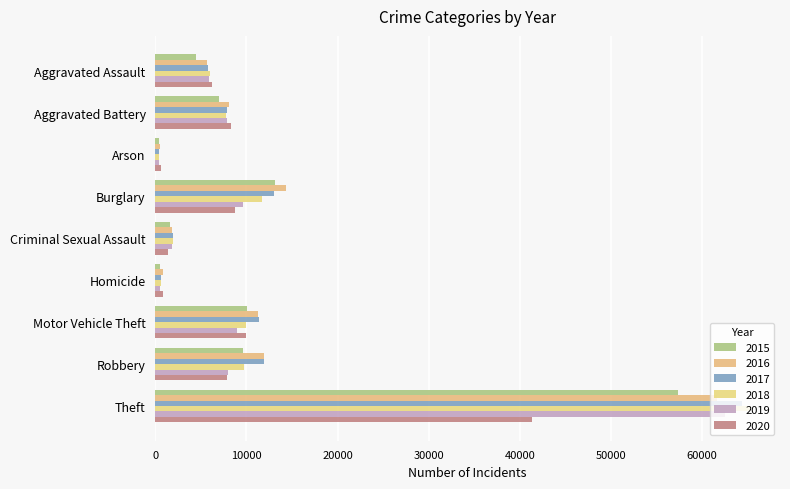

What is the difference between the second highest and minimum values in the 2015 series?

12736